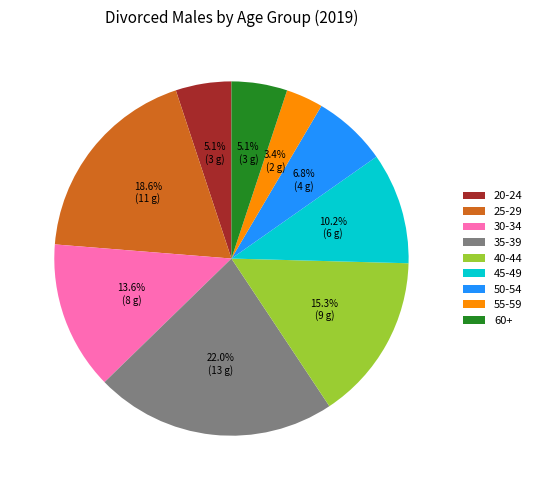

Is there a majority slice in this chart?

No